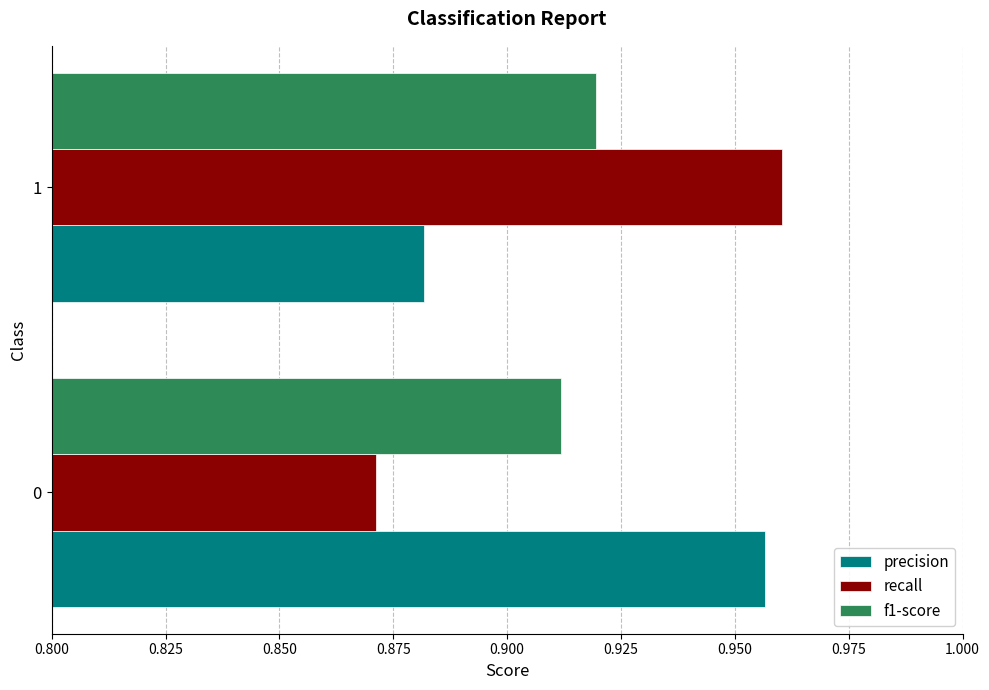

Is the value of f1-score at 1 greater than the value of recall at 0?

Yes